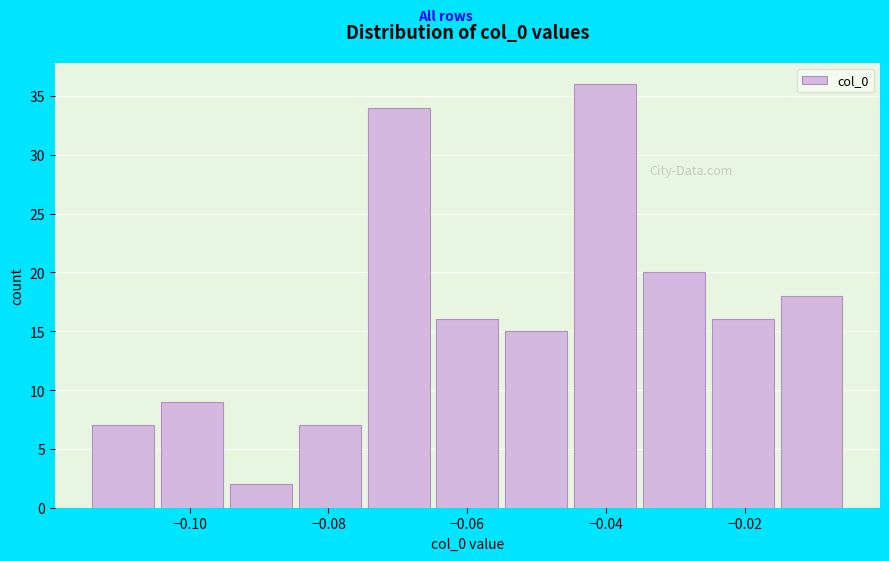

How tall is the bar that spans -0.014 to -0.004 on the x-axis? Neither the bar edges nor the heights are printed on the chart, so give them approximately, as read against the axes.

18